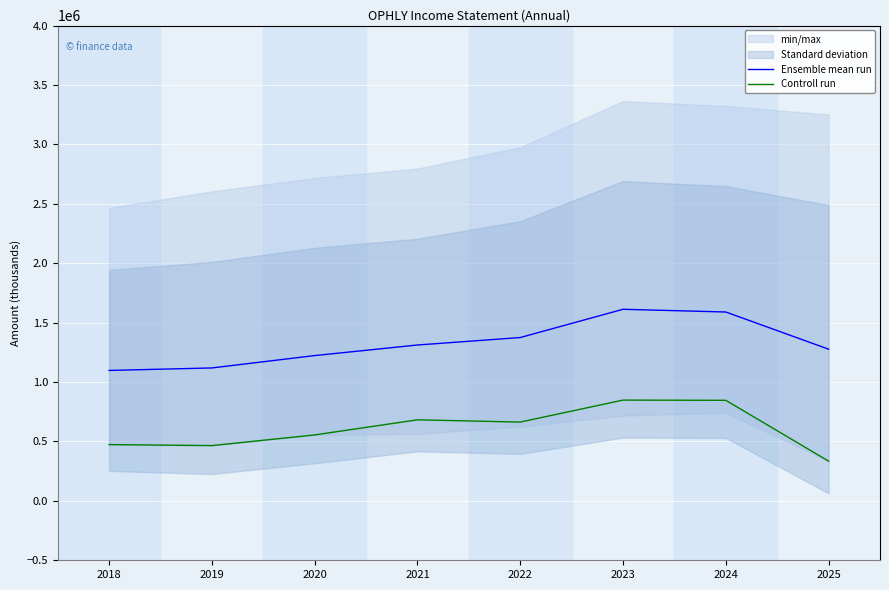

Is the value of Ensemble mean run at 2021 greater than the value of Controll run at 2020?

Yes